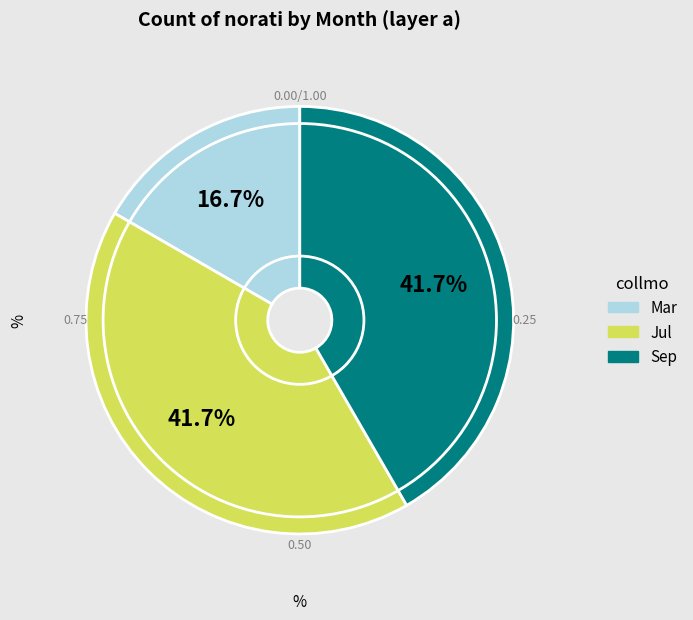

To the nearest percent, what is the difference between the largest and smallest slice percentages?

25%